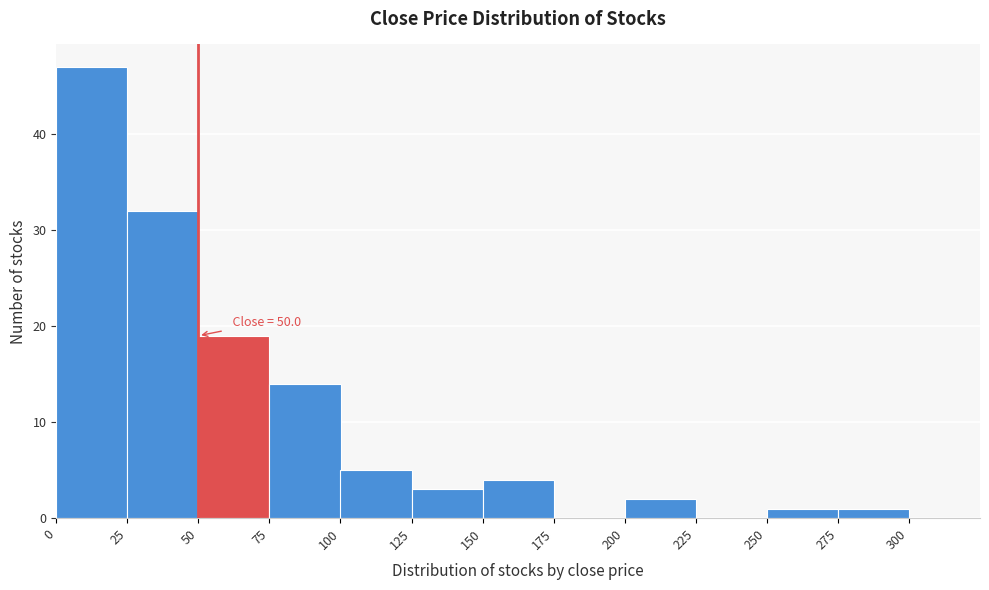

Which range on the x-axis has the tallest bar?

0 to 25